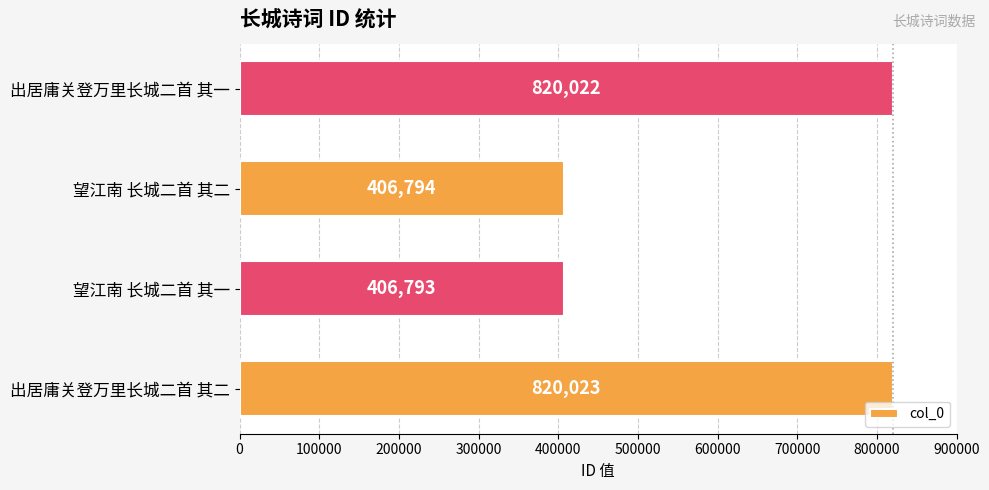

List the labels in order of value, smallest first.

望江南 长城二首 其一, 望江南 长城二首 其二, 出居庸关登万里长城二首 其一, 出居庸关登万里长城二首 其二